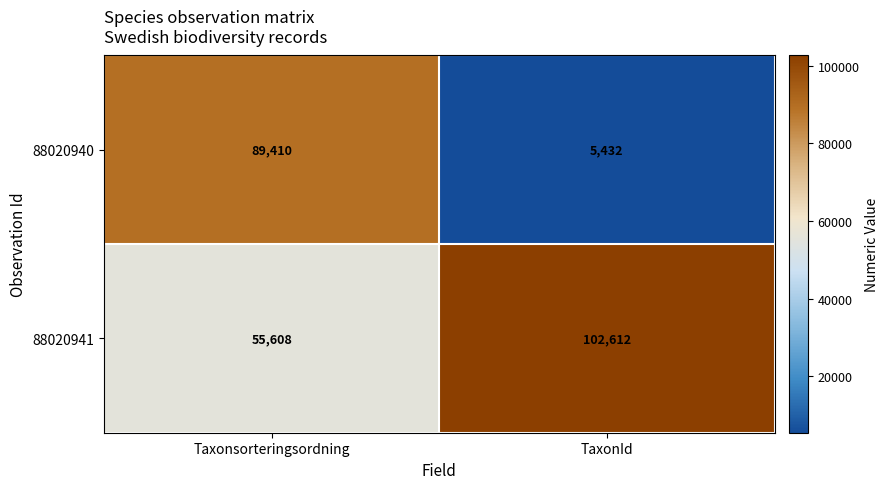

Where is 88020941 nearest to the value 79110?

Taxonsorteringsordning